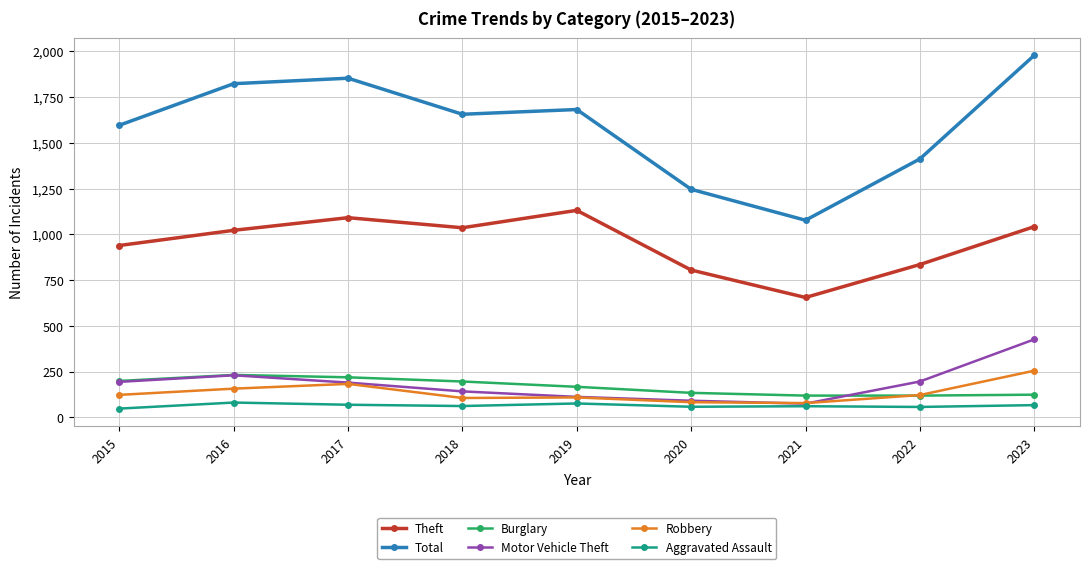

At 2023, list the series in order from largest to smallest.

Total, Theft, Motor Vehicle Theft, Robbery, Burglary, Aggravated Assault